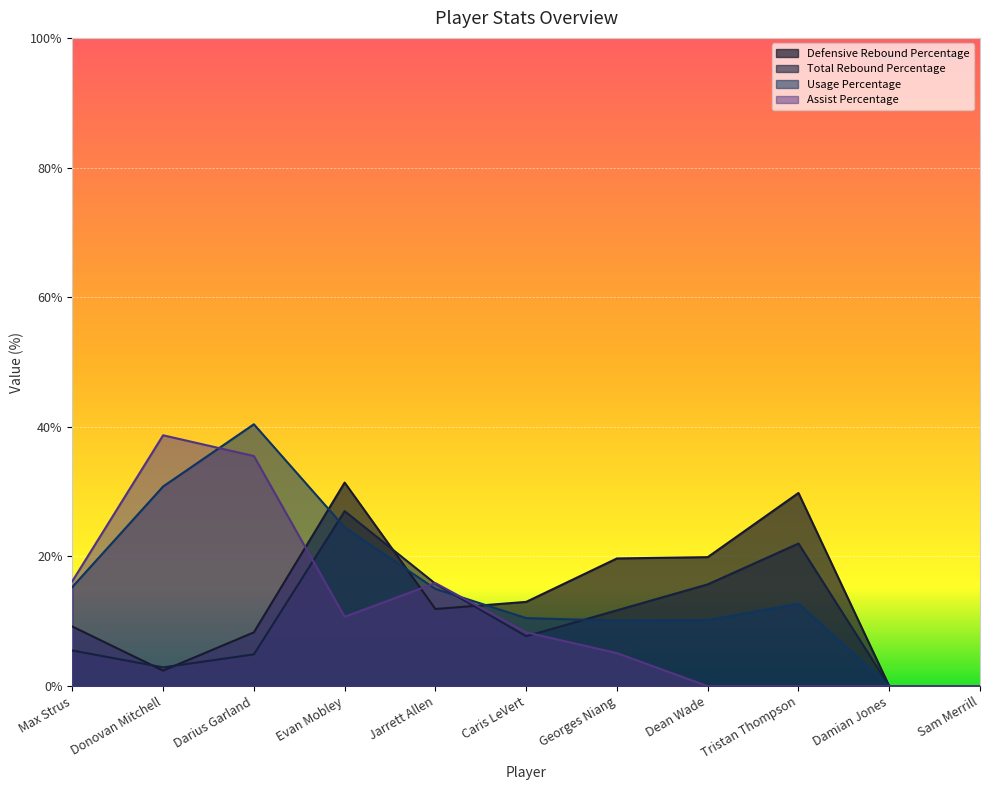

Which series ends up on top after the final intersection of Defensive Rebound Percentage and Usage Percentage?

Defensive Rebound Percentage